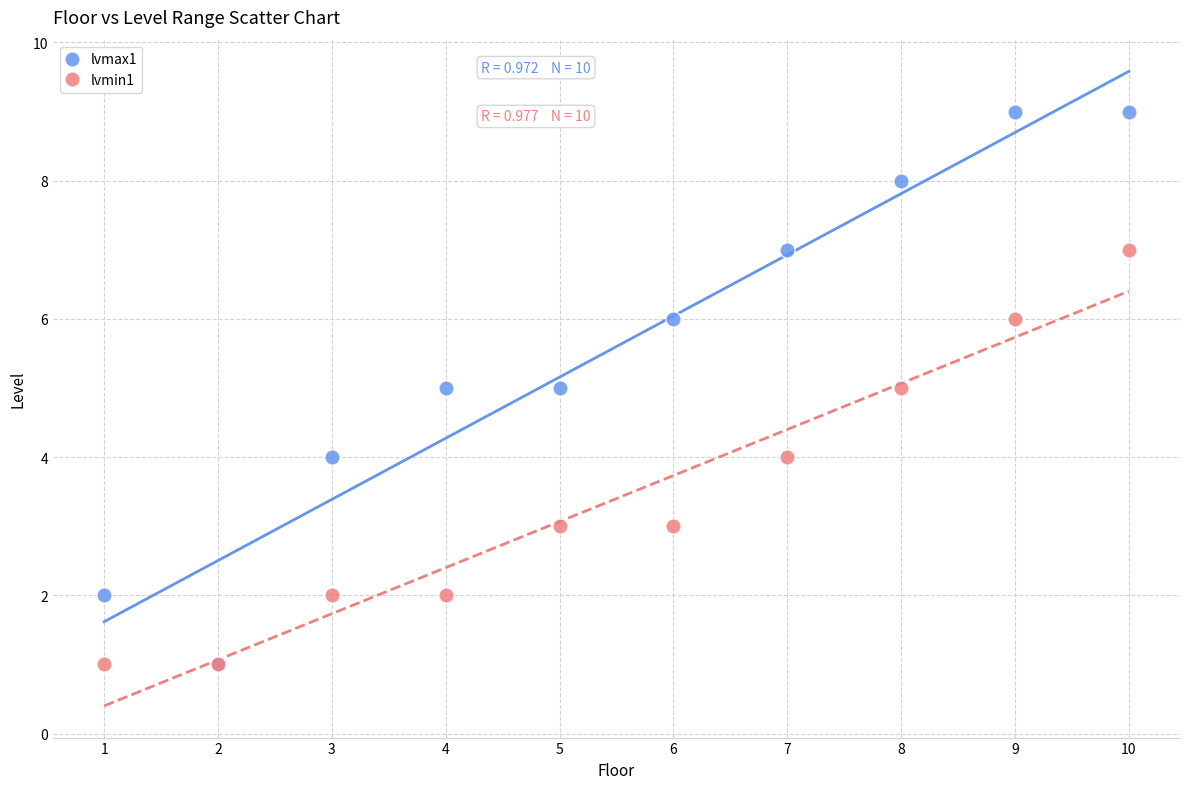

Which series reaches the maximum Y coordinate?

lvmax1